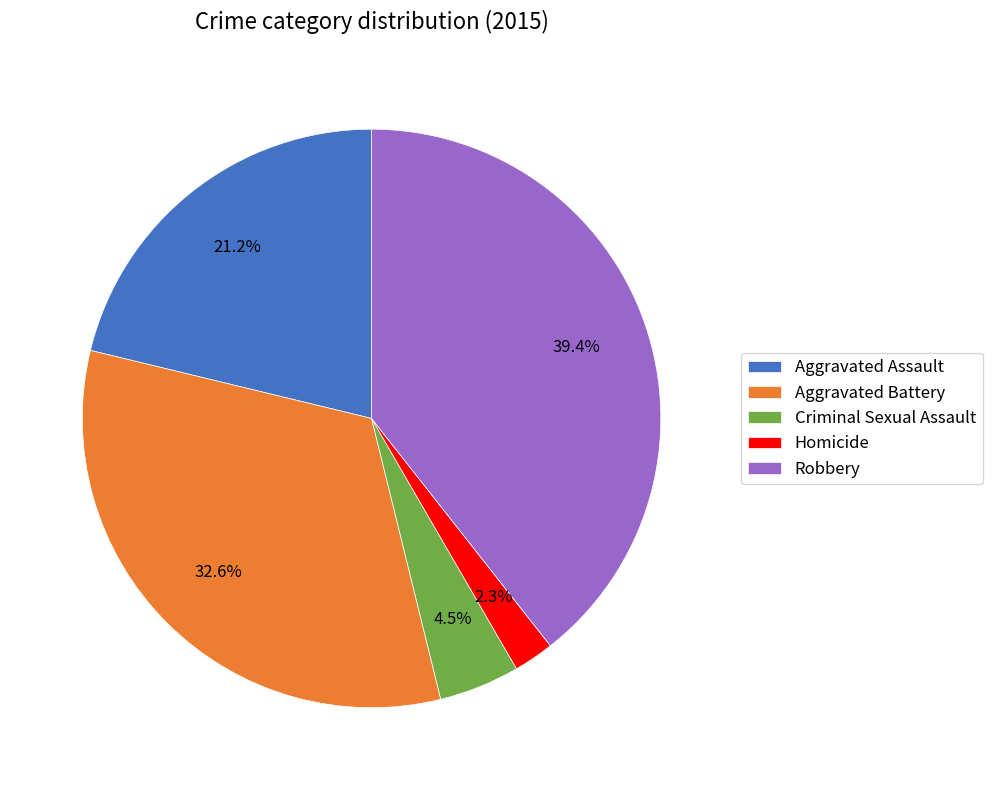

What percentage is the Homicide slice, to the nearest percent?

2%